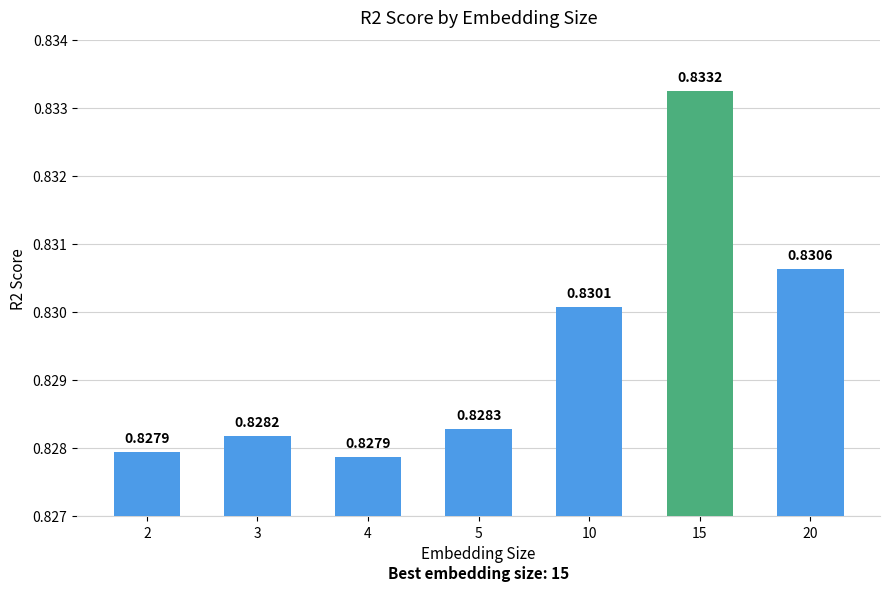

Which category has the highest value across all series?

15